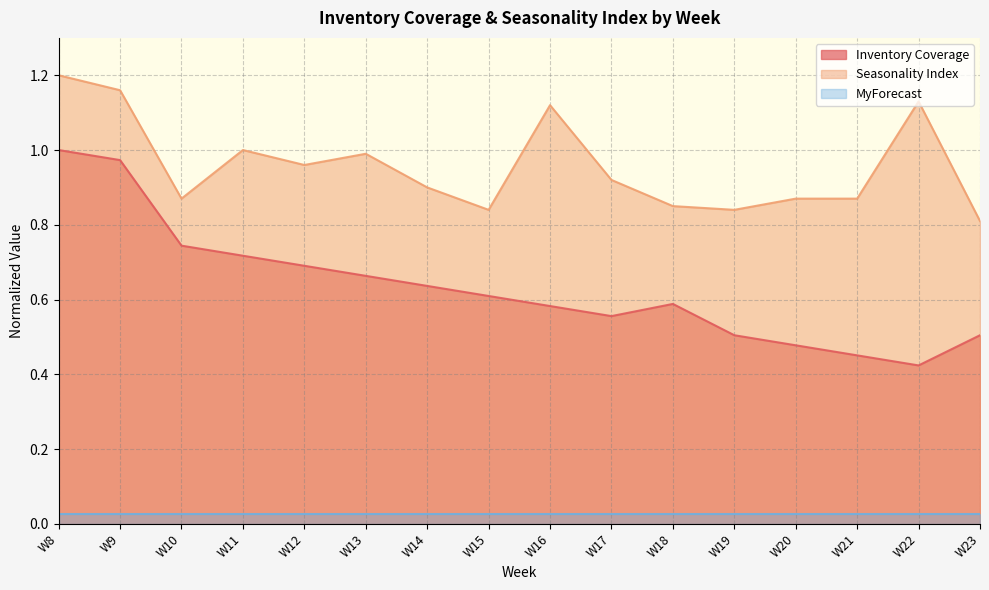

What is the value of the Seasonality Index point at the 3rd from the left?

0.9